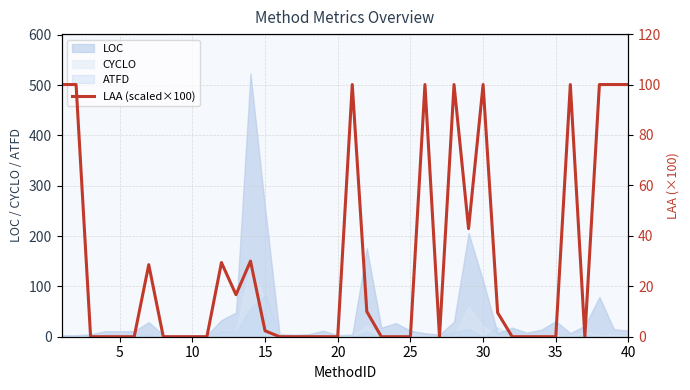

Count the number of values greater than 0.

18